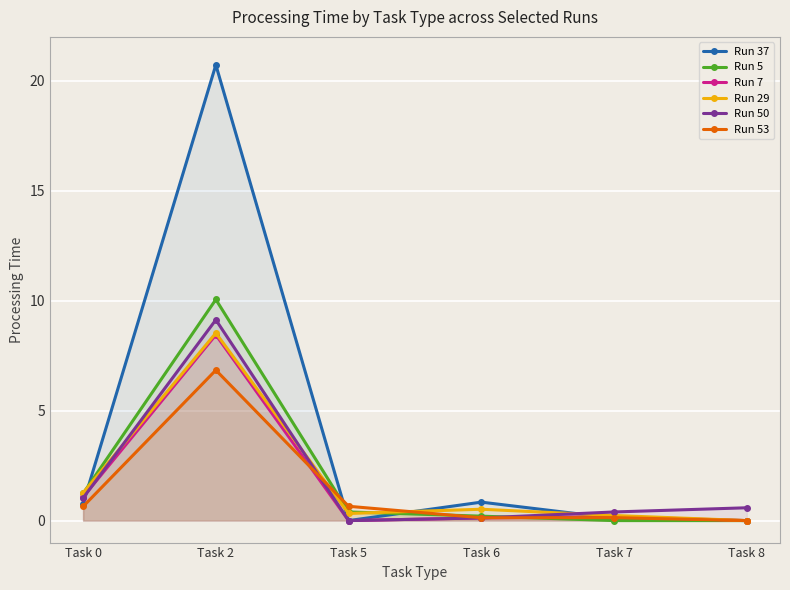

What is the sum of the Run 7 values at Task 5 and Task 7?

0.2